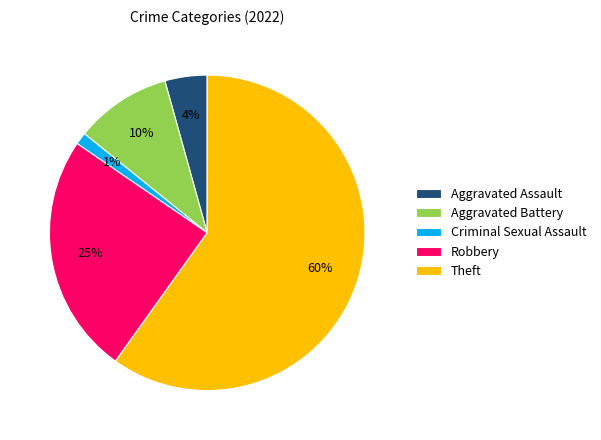

To the nearest percent, what is the difference between the largest and smallest slice percentages?

59%